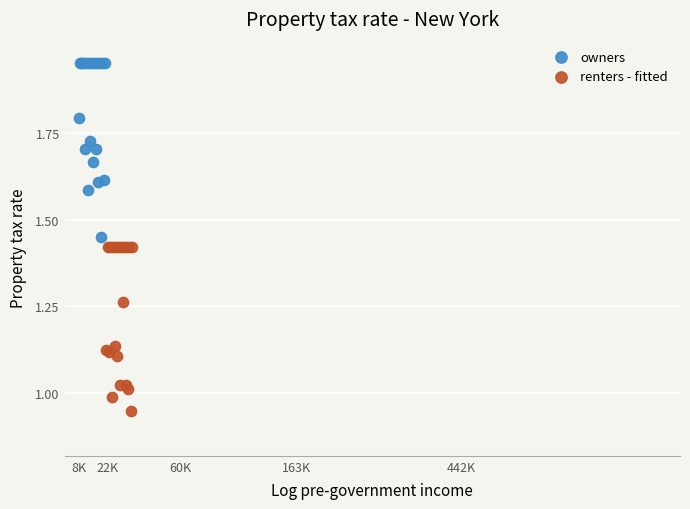

Which series contains the lowest Y value?

renters - fitted